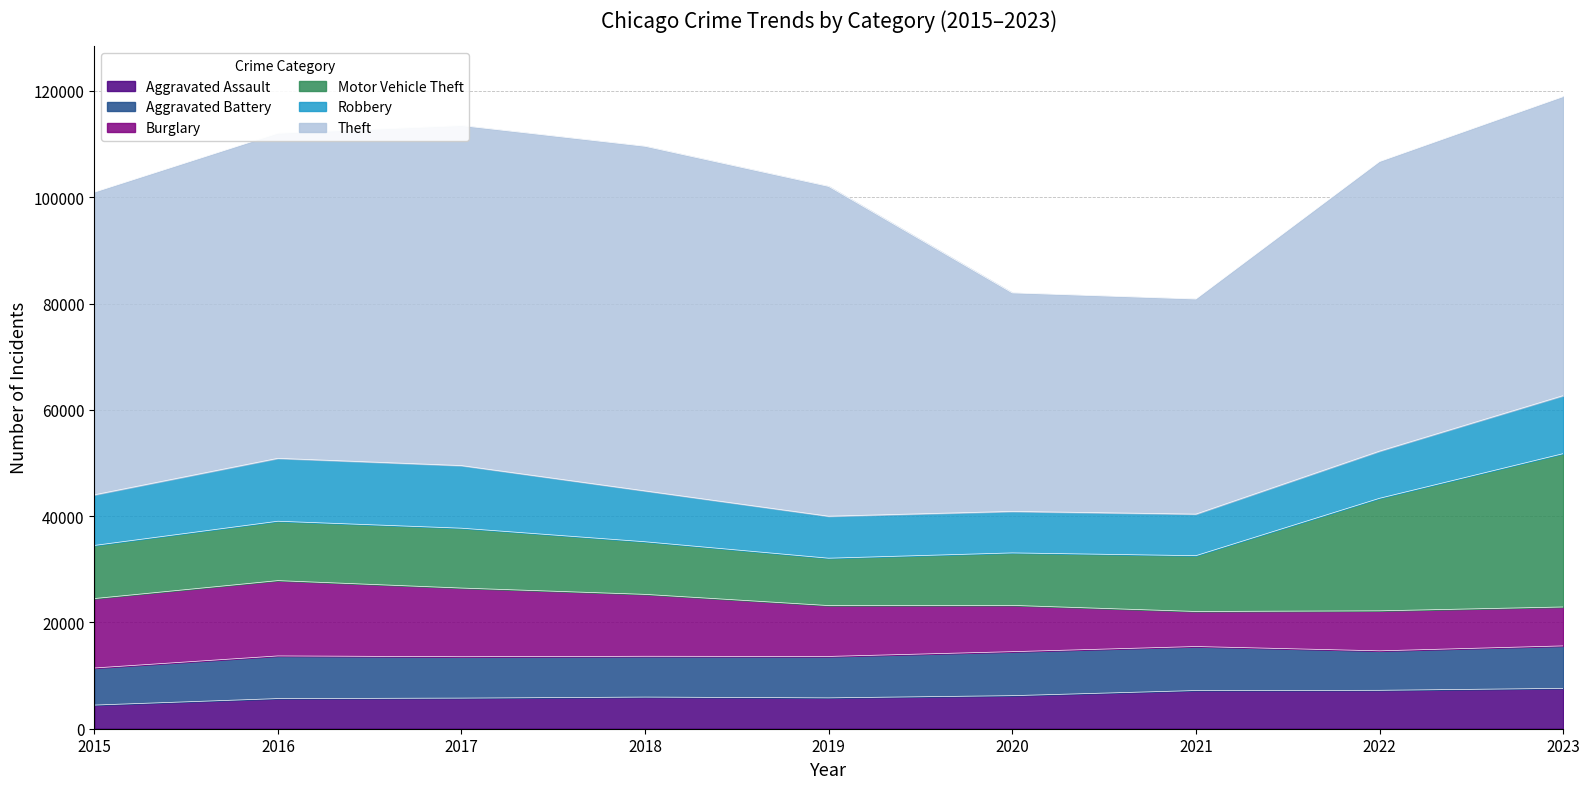

How many data points in Robbery are above 9526?

4